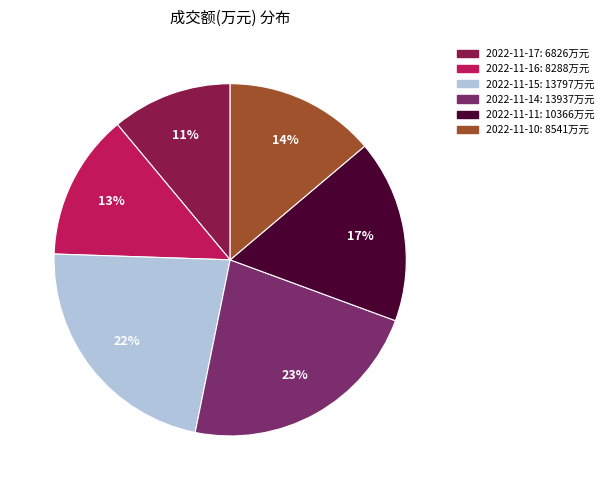

True or false: 2022-11-10 accounts for 14% of the total.

True